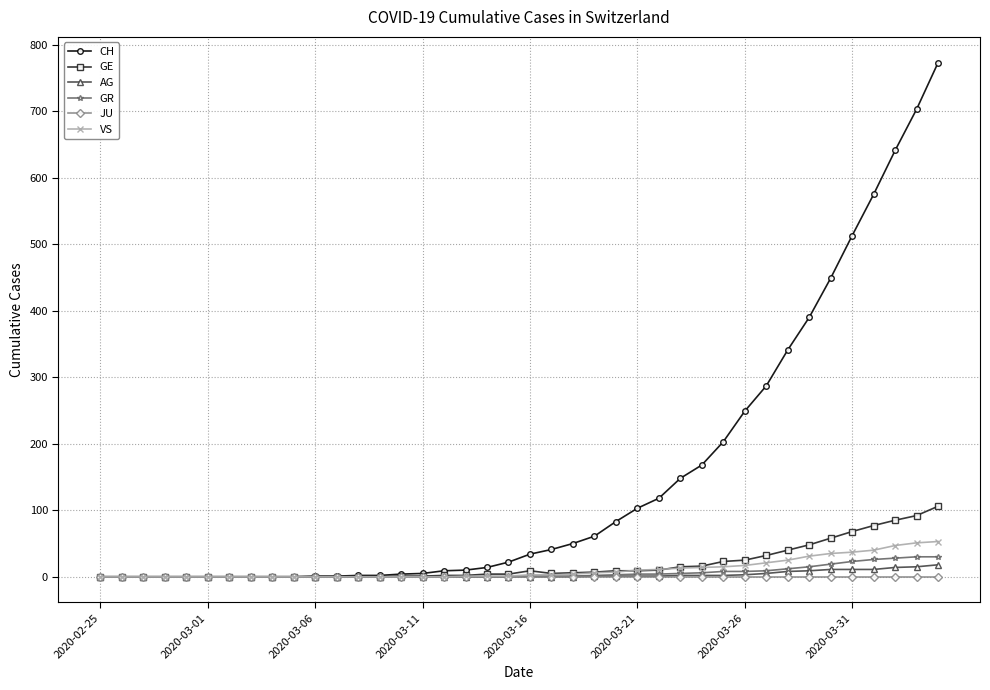

Which series has the widest spread of values?

CH